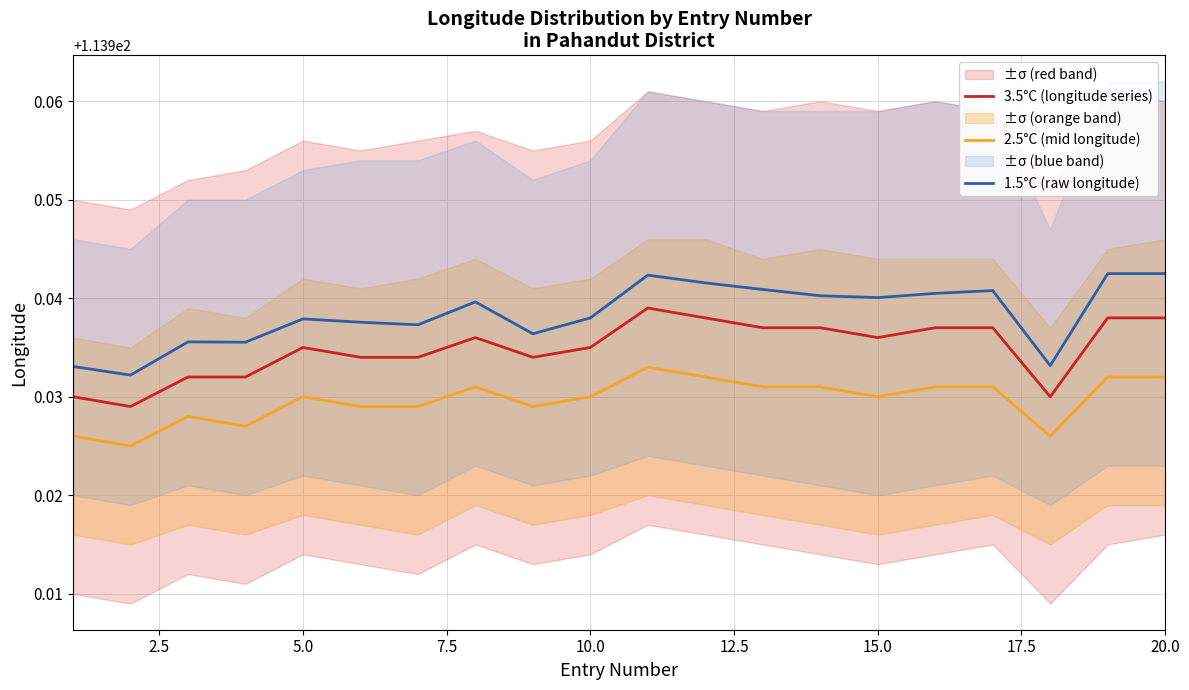

True or false: 2.5°C (mid longitude) and 1.5°C (raw longitude) cross at least once.

False